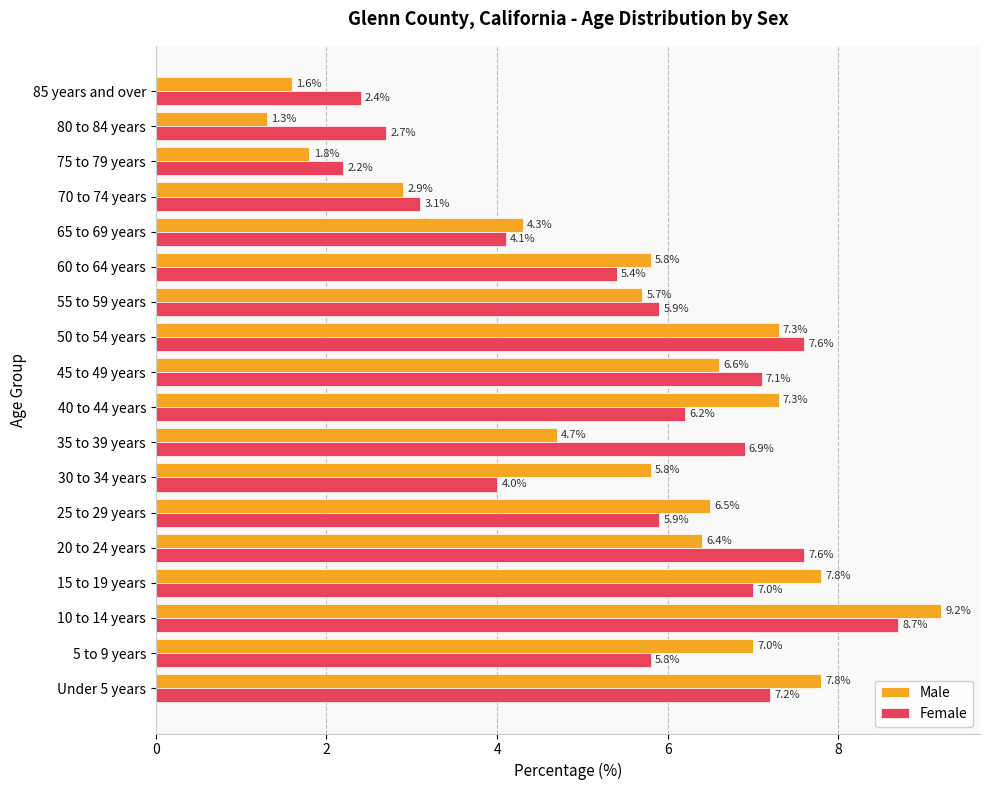

What is the difference between the highest and lowest values at 15 to 19 years?

0.8